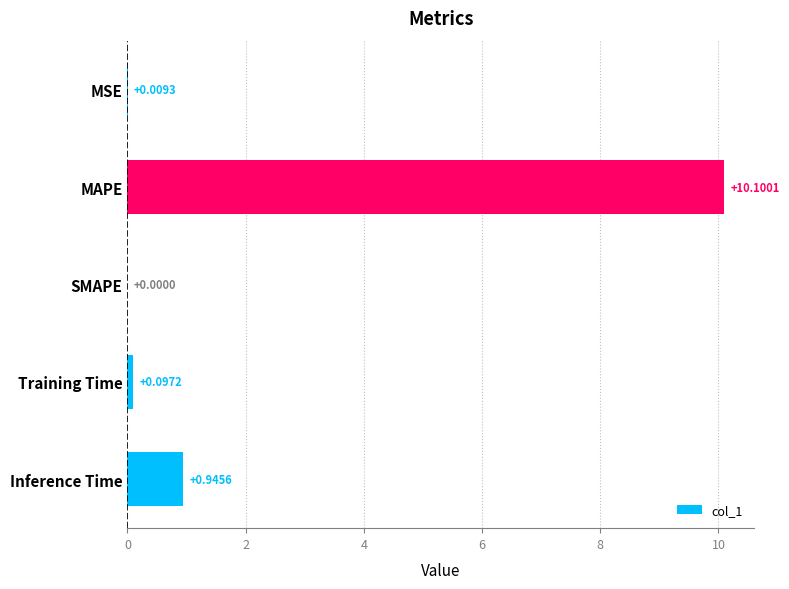

Where is the data nearest to the value 5?

Inference Time